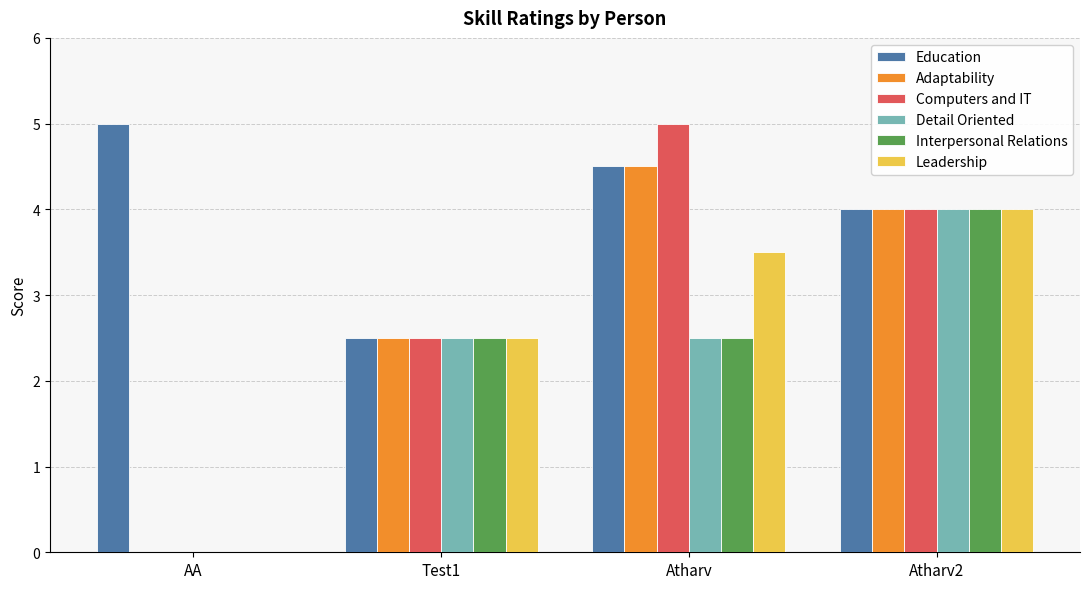

Which series has the widest spread of values?

Computers and IT